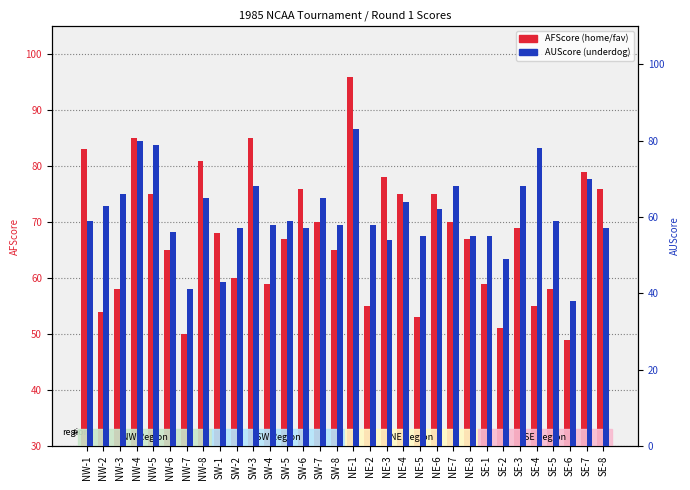

At which category is the sum across all series the highest?

NE-1